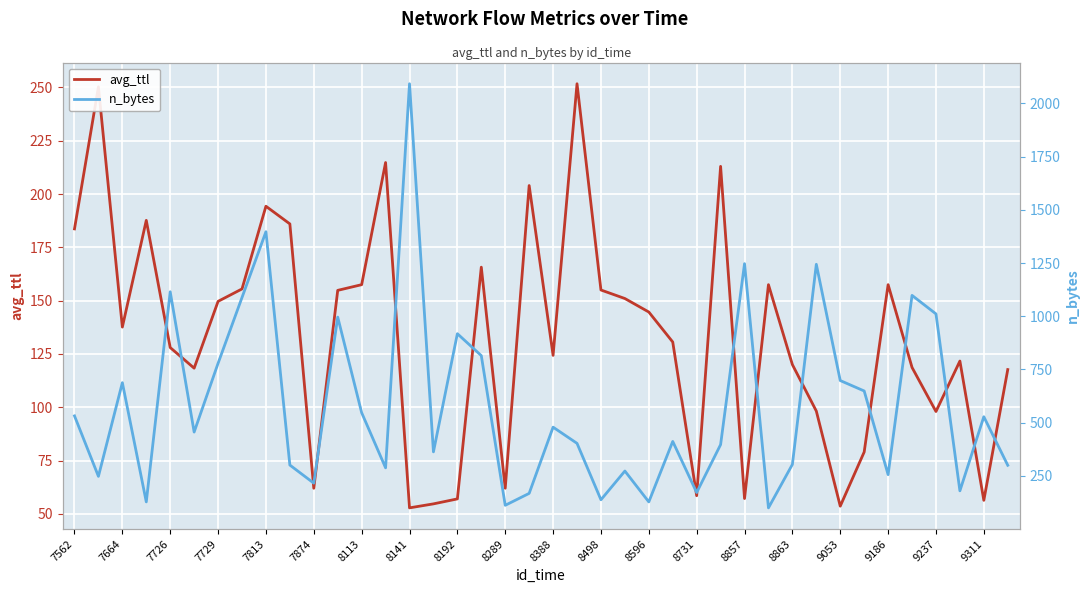

Count the number of categories in the chart.

40